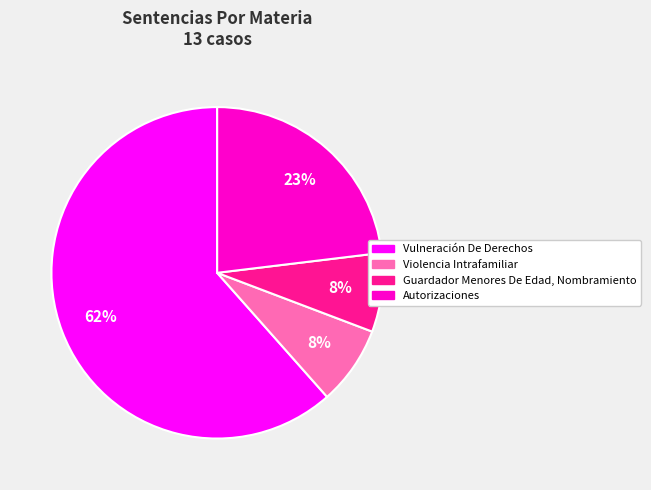

Is it true that Autorizaciones is 14% of the pie?

False